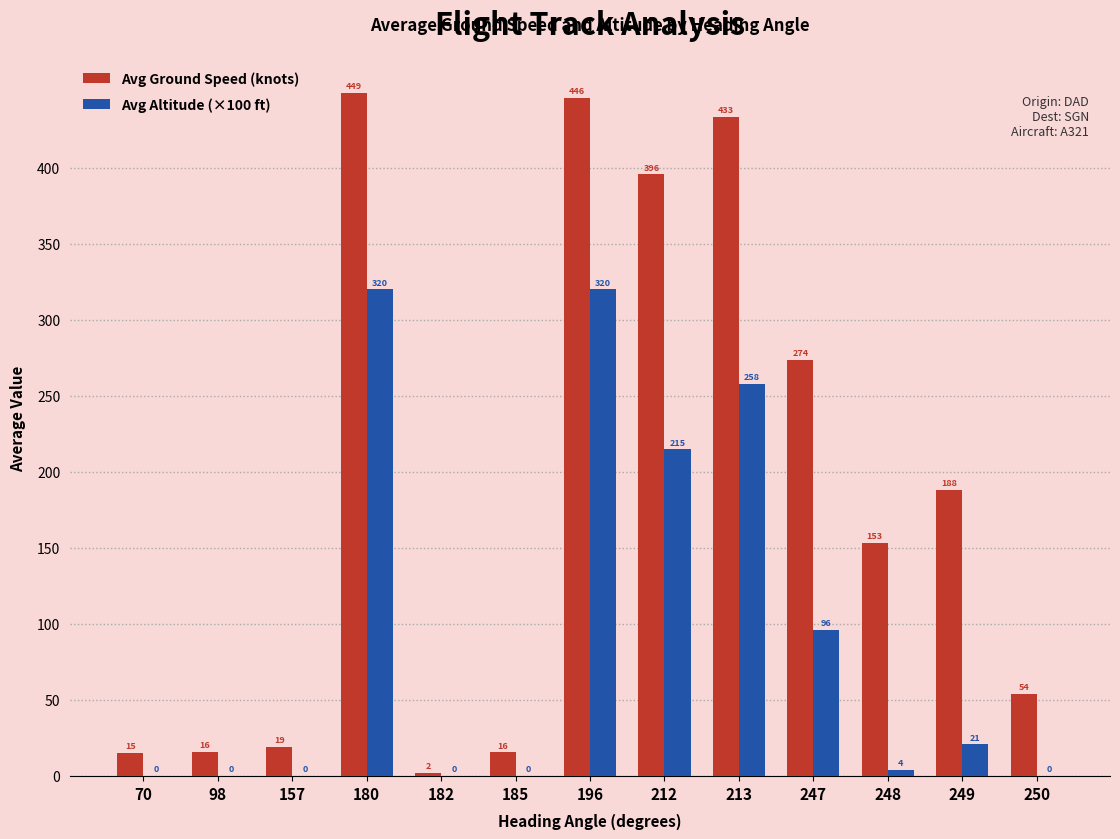

At which category is the sum across all series the highest?

180